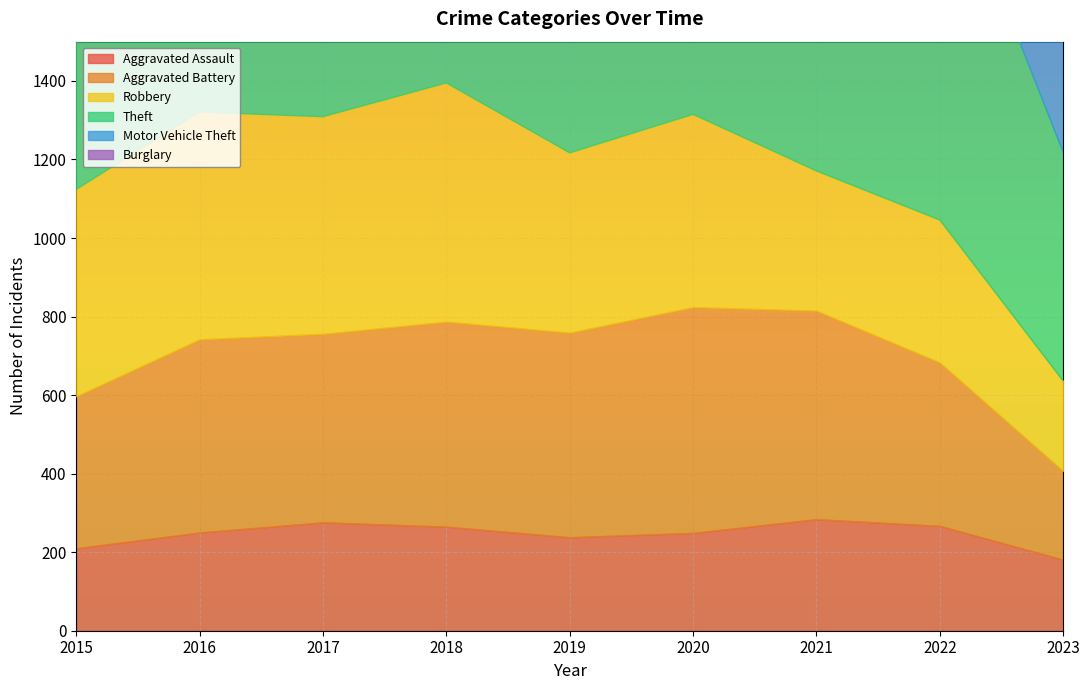

In Burglary, how many points are higher than both neighbors (excluding endpoints)?

2